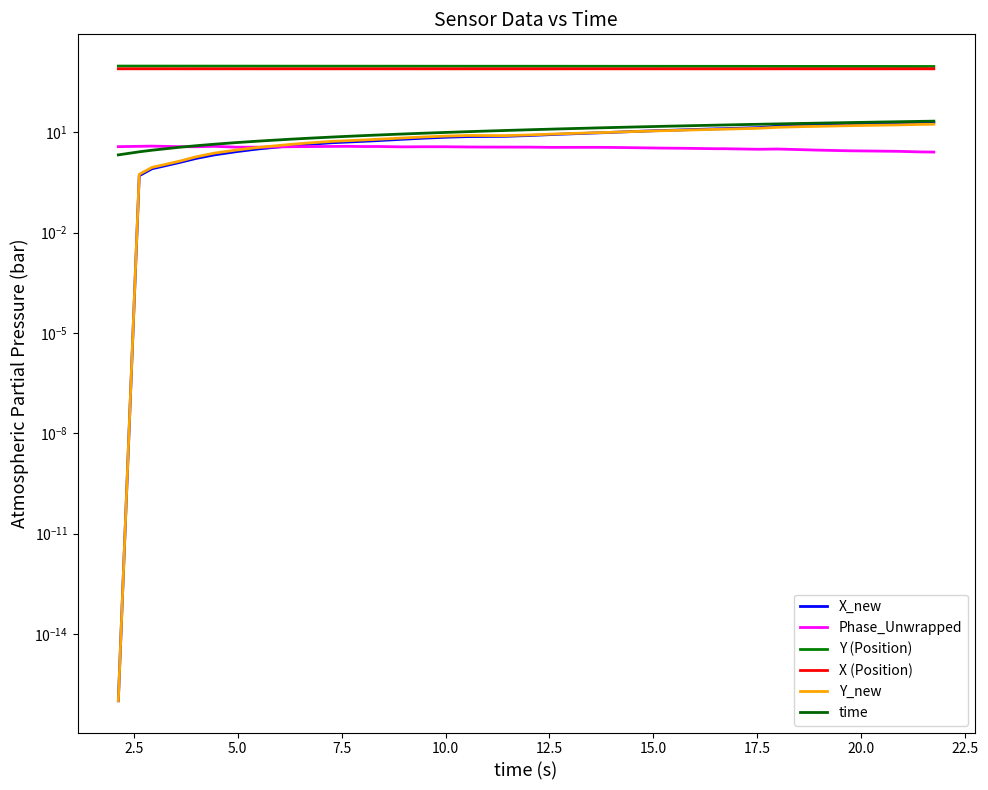

Which series has the widest spread of values?

Y (Position)